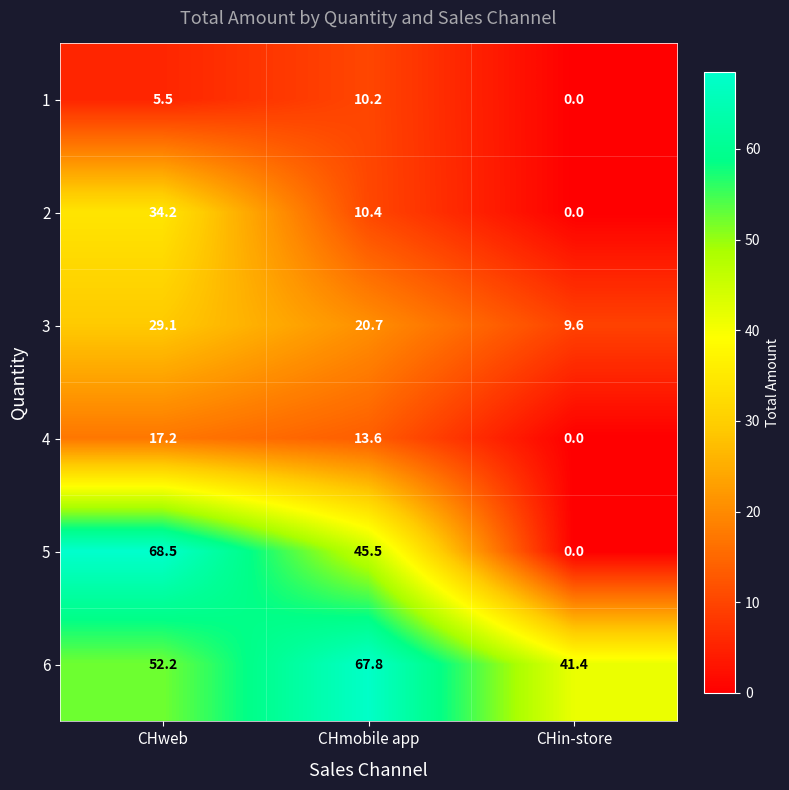

Reading left to right, list all the values displayed in this chart.

1: 5.5	10.2	0.0
2: 34.2	10.4	0.0
3: 29.1	20.7	9.6
4: 17.2	13.6	0.0
5: 68.5	45.5	0.0
6: 52.2	67.8	41.4